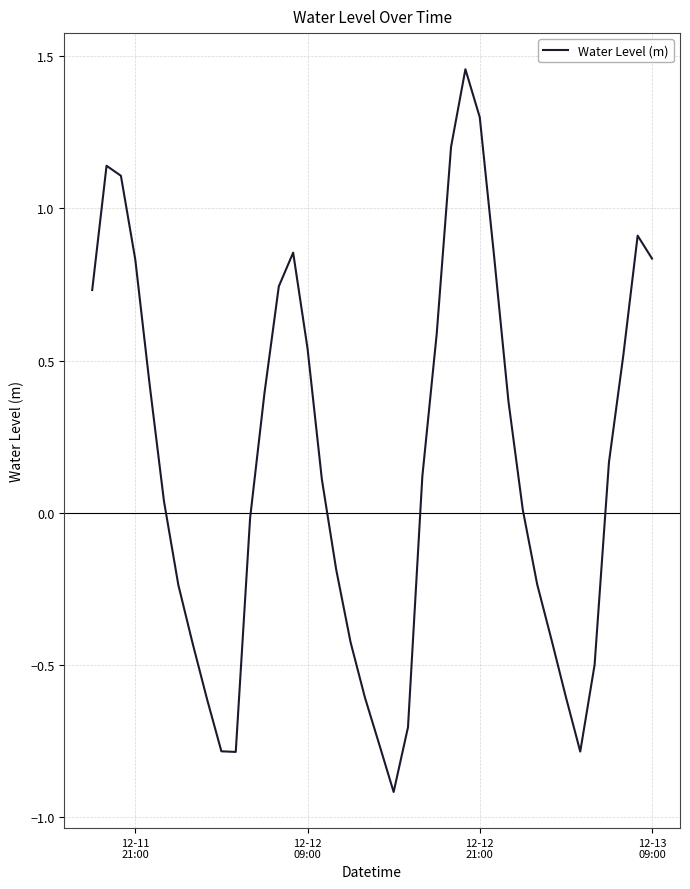

What is the minimum value shown in the chart?

-0.9